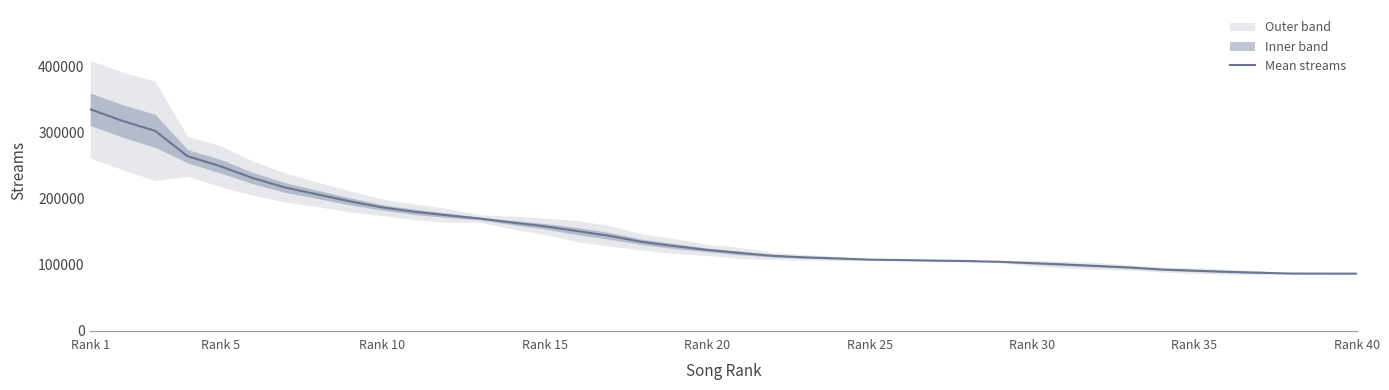

Which category has the highest value in the Mean streams series?

Rank 1